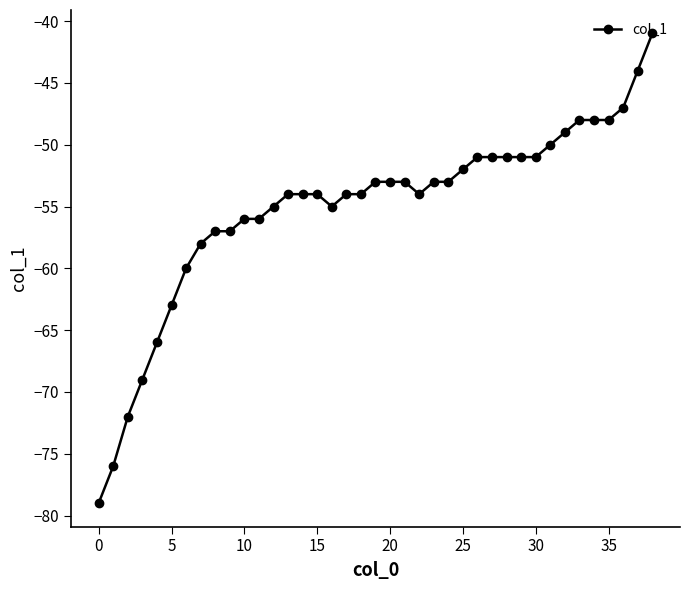

How many data points are above -54?

19